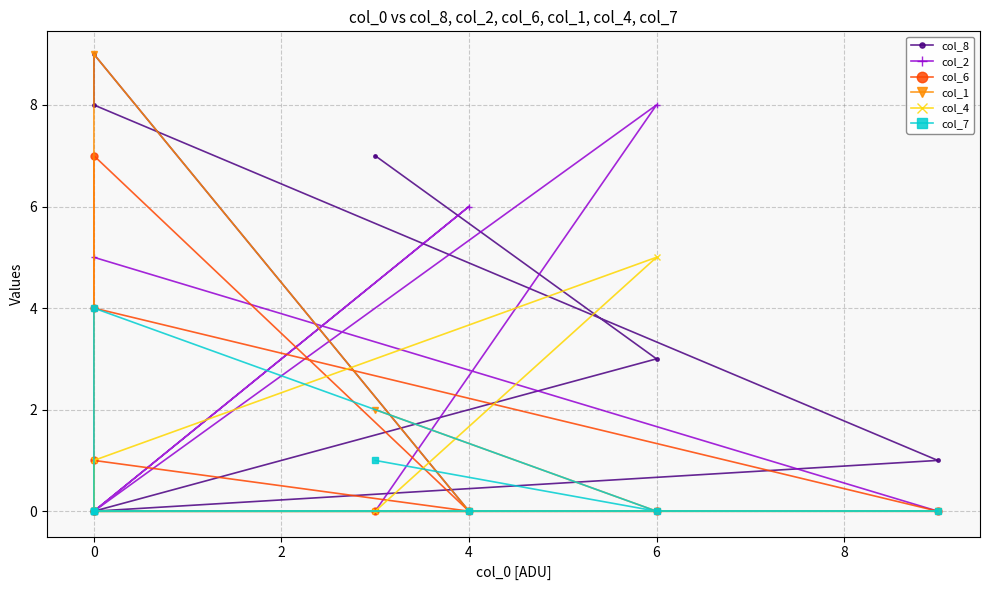

Which series ends up on top after the final intersection of col_2 and col_4?

col_4